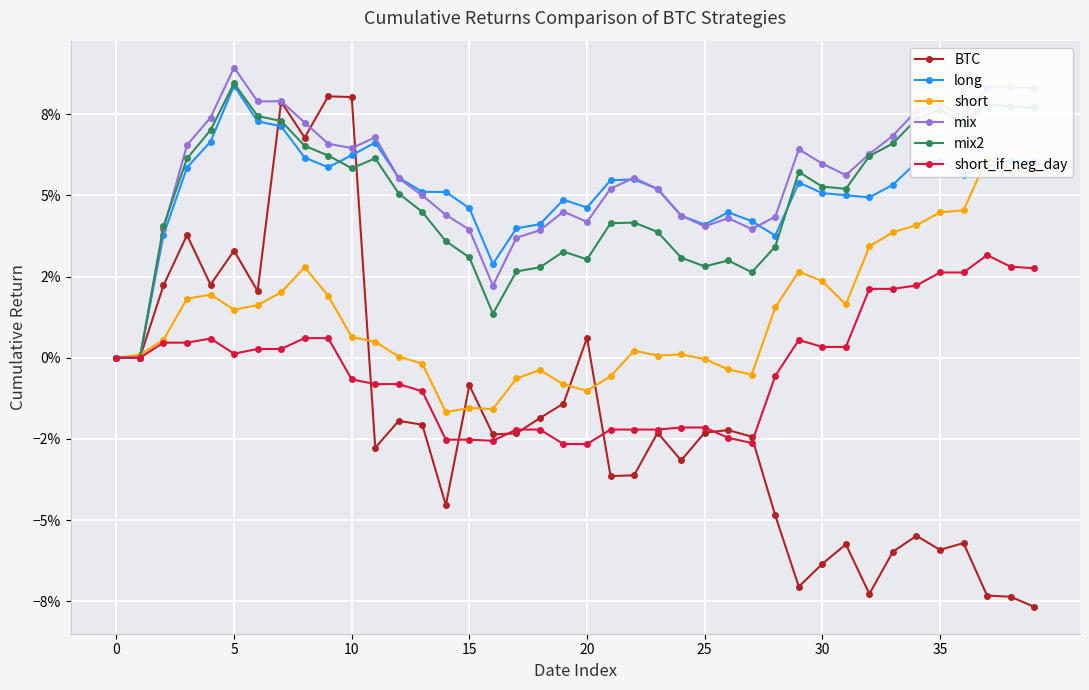

Reading right to left, list all the values displayed in this chart.

BTC: -0.1	-0.1	-0.1	-0.1	-0.1	-0.1	-0.1	-0.1	-0.1	-0.1	-0.1	-0.0	-0.0	-0.0	-0.0	-0.0	-0.0	-0.0	-0.0	0.0	-0.0	-0.0	-0.0	-0.0	-0.0	-0.0	-0.0	-0.0	-0.0	0.1	0.1	0.1	0.1	0.0	0.0	0.0	0.0	0.0	0.0	0.0
long: 0.1	0.1	0.1	0.1	0.1	0.1	0.1	0.0	0.1	0.1	0.1	0.0	0.0	0.0	0.0	0.0	0.1	0.1	0.1	0.0	0.0	0.0	0.0	0.0	0.0	0.1	0.1	0.1	0.1	0.1	0.1	0.1	0.1	0.1	0.1	0.1	0.1	0.0	0.0	0.0
short: 0.1	0.1	0.1	0.0	0.0	0.0	0.0	0.0	0.0	0.0	0.0	0.0	-0.0	-0.0	-0.0	0.0	0.0	0.0	-0.0	-0.0	-0.0	-0.0	-0.0	-0.0	-0.0	-0.0	-0.0	0.0	0.0	0.0	0.0	0.0	0.0	0.0	0.0	0.0	0.0	0.0	0.0	0.0
mix: 0.1	0.1	0.1	0.1	0.1	0.1	0.1	0.1	0.1	0.1	0.1	0.0	0.0	0.0	0.0	0.0	0.1	0.1	0.1	0.0	0.0	0.0	0.0	0.0	0.0	0.0	0.0	0.1	0.1	0.1	0.1	0.1	0.1	0.1	0.1	0.1	0.1	0.0	0.0	0.0
mix2: 0.1	0.1	0.1	0.1	0.1	0.1	0.1	0.1	0.1	0.1	0.1	0.0	0.0	0.0	0.0	0.0	0.0	0.0	0.0	0.0	0.0	0.0	0.0	0.0	0.0	0.0	0.0	0.1	0.1	0.1	0.1	0.1	0.1	0.1	0.1	0.1	0.1	0.0	0.0	0.0
short_if_neg_day: 0.0	0.0	0.0	0.0	0.0	0.0	0.0	0.0	0.0	0.0	0.0	-0.0	-0.0	-0.0	-0.0	-0.0	-0.0	-0.0	-0.0	-0.0	-0.0	-0.0	-0.0	-0.0	-0.0	-0.0	-0.0	-0.0	-0.0	-0.0	0.0	0.0	0.0	0.0	0.0	0.0	0.0	0.0	0.0	0.0